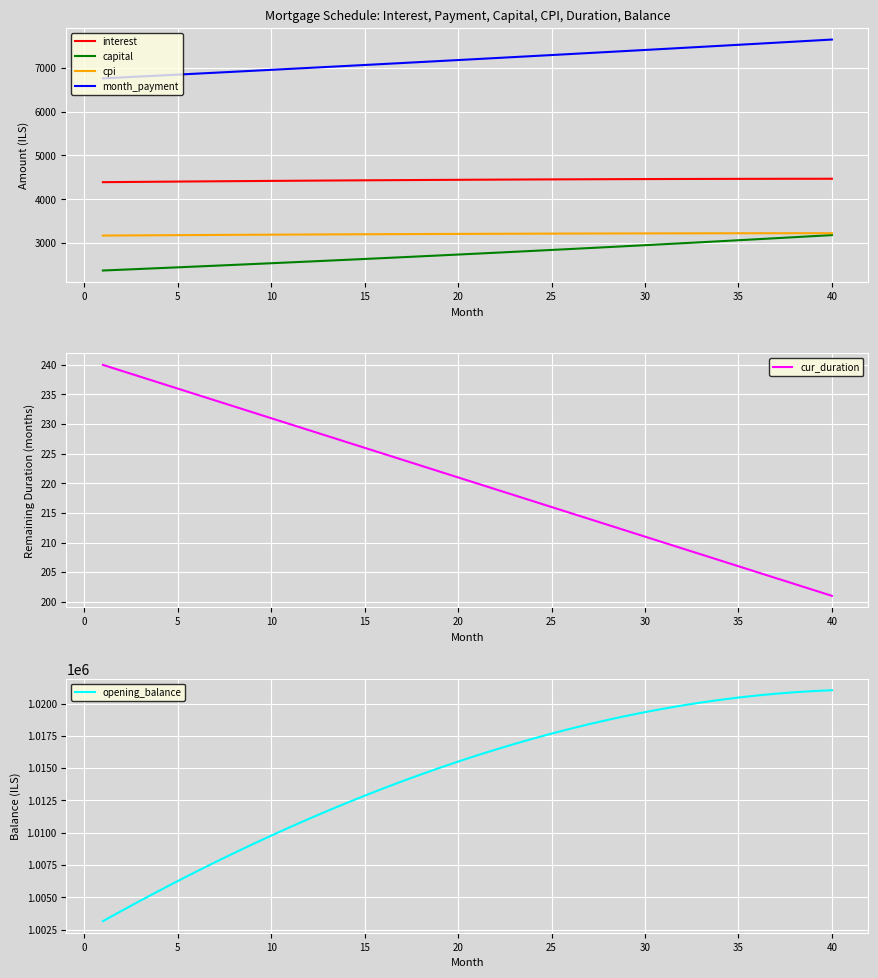

How many lines are shown in the chart?

6